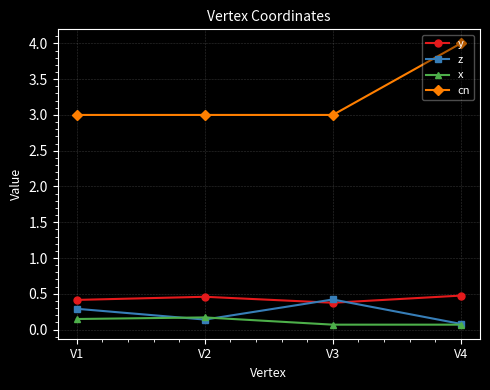

At which category does y reach its first local peak?

V2